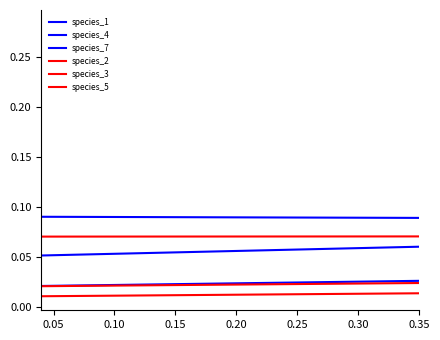

How many lines are shown in the chart?

6